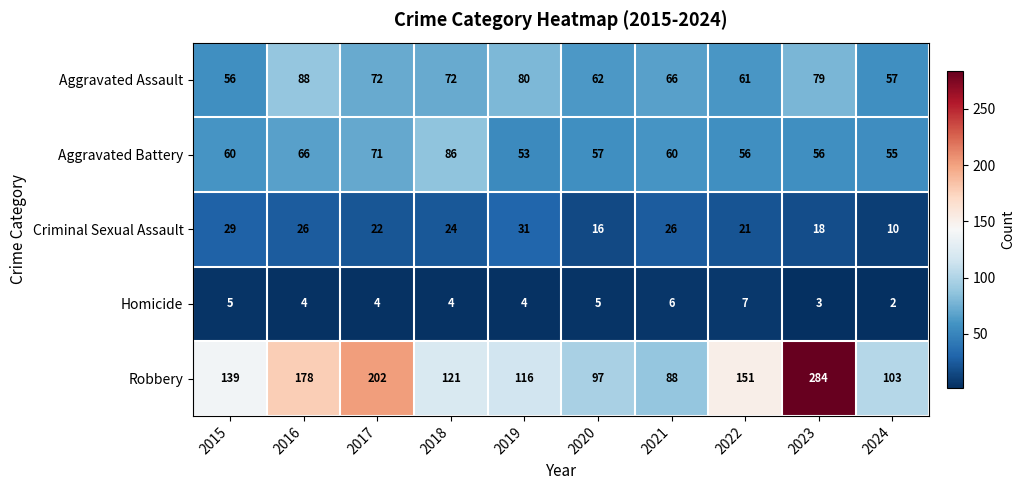

Which category has the highest value in the Aggravated Battery series?

2018